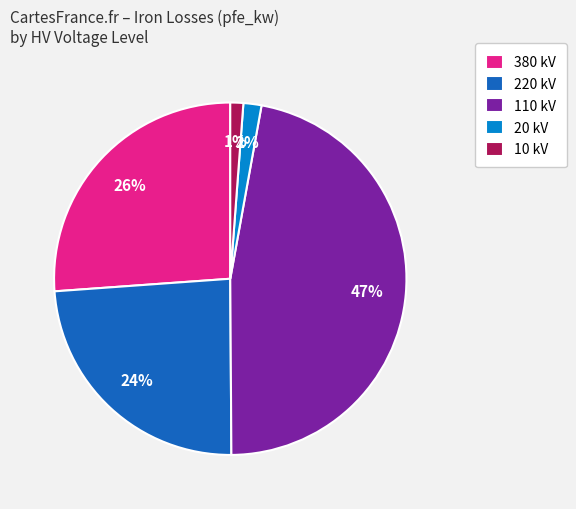

How many segments does this pie chart have?

5